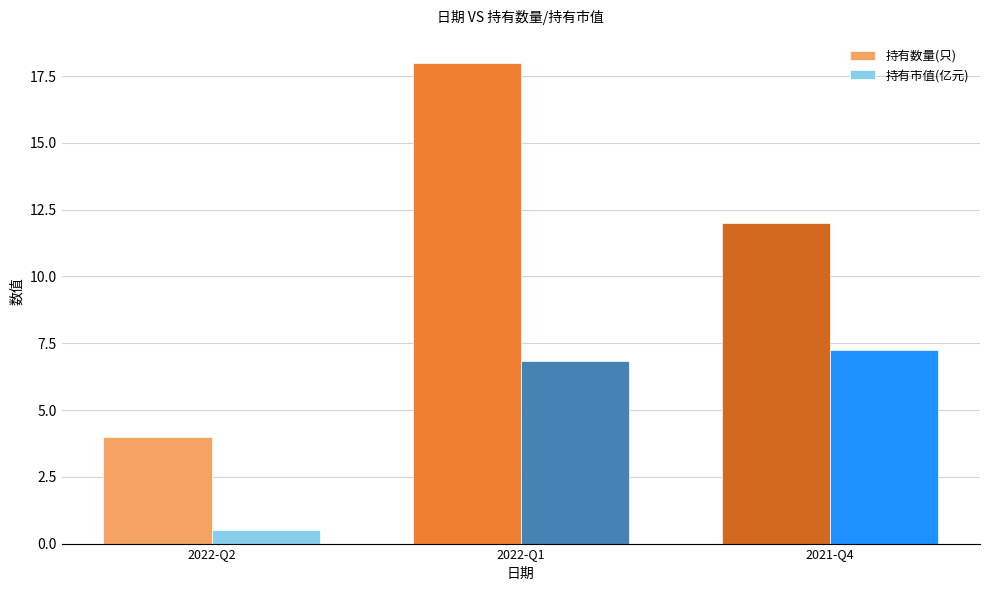

How many values in the 持有市值(亿元) series are below 6?

1